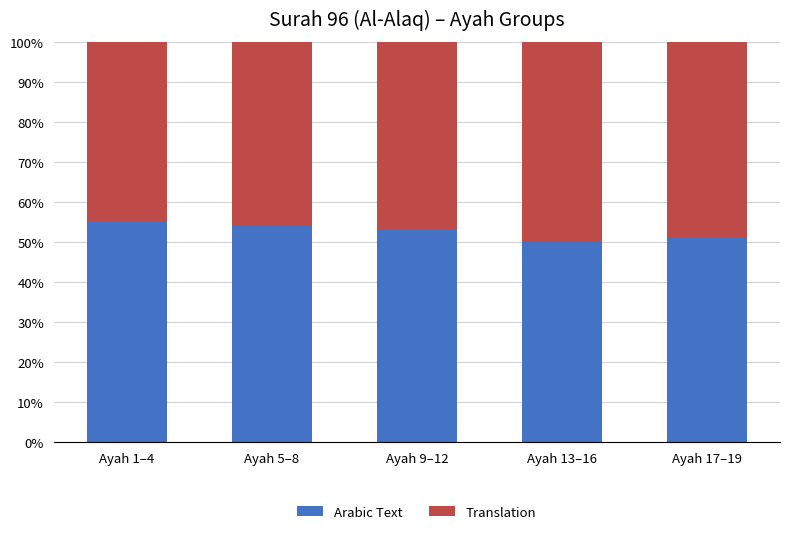

Is it true that Arabic Text equals 85 at Ayah 1–4?

False